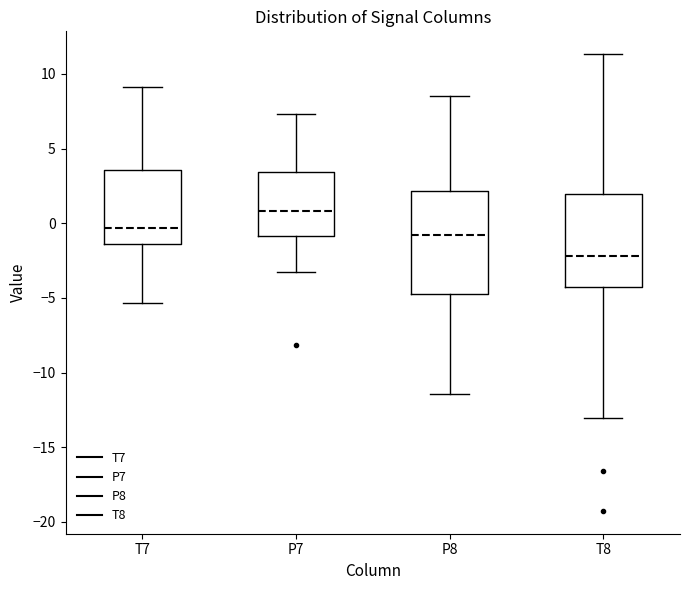

Comparing the boxes themselves (not the whiskers), which one is the tallest?

P8